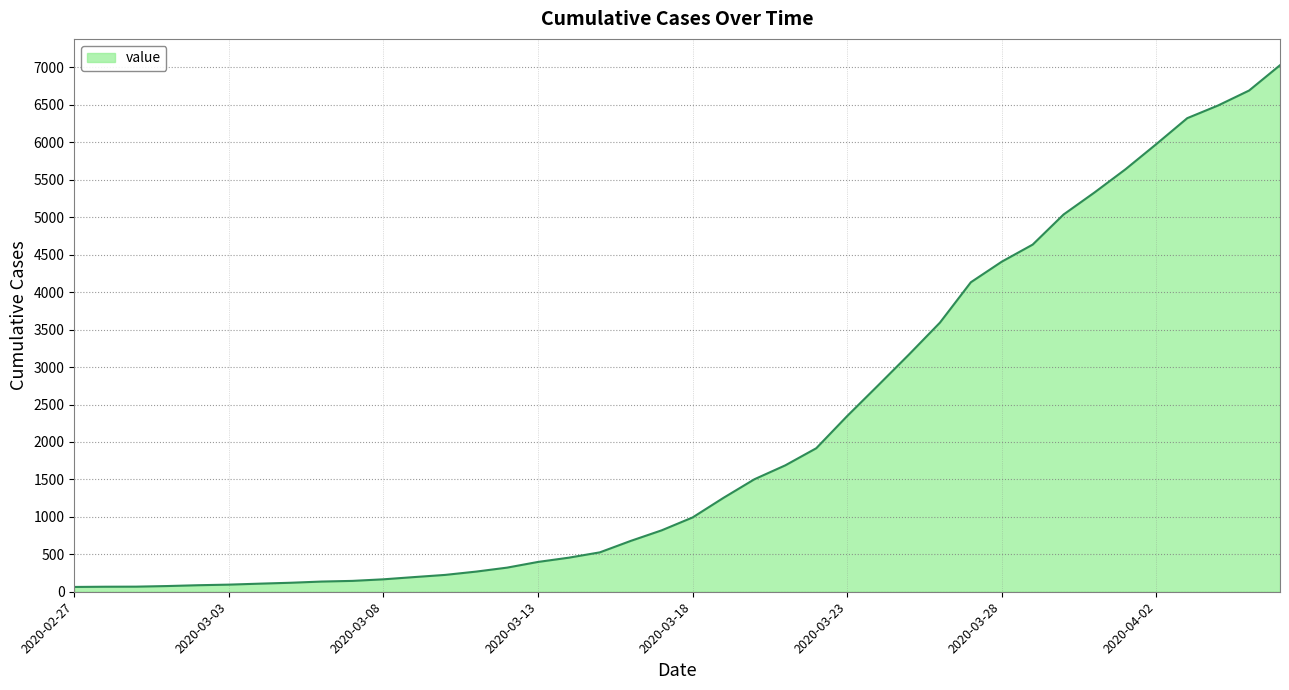

What is the greatest value displayed?

7030